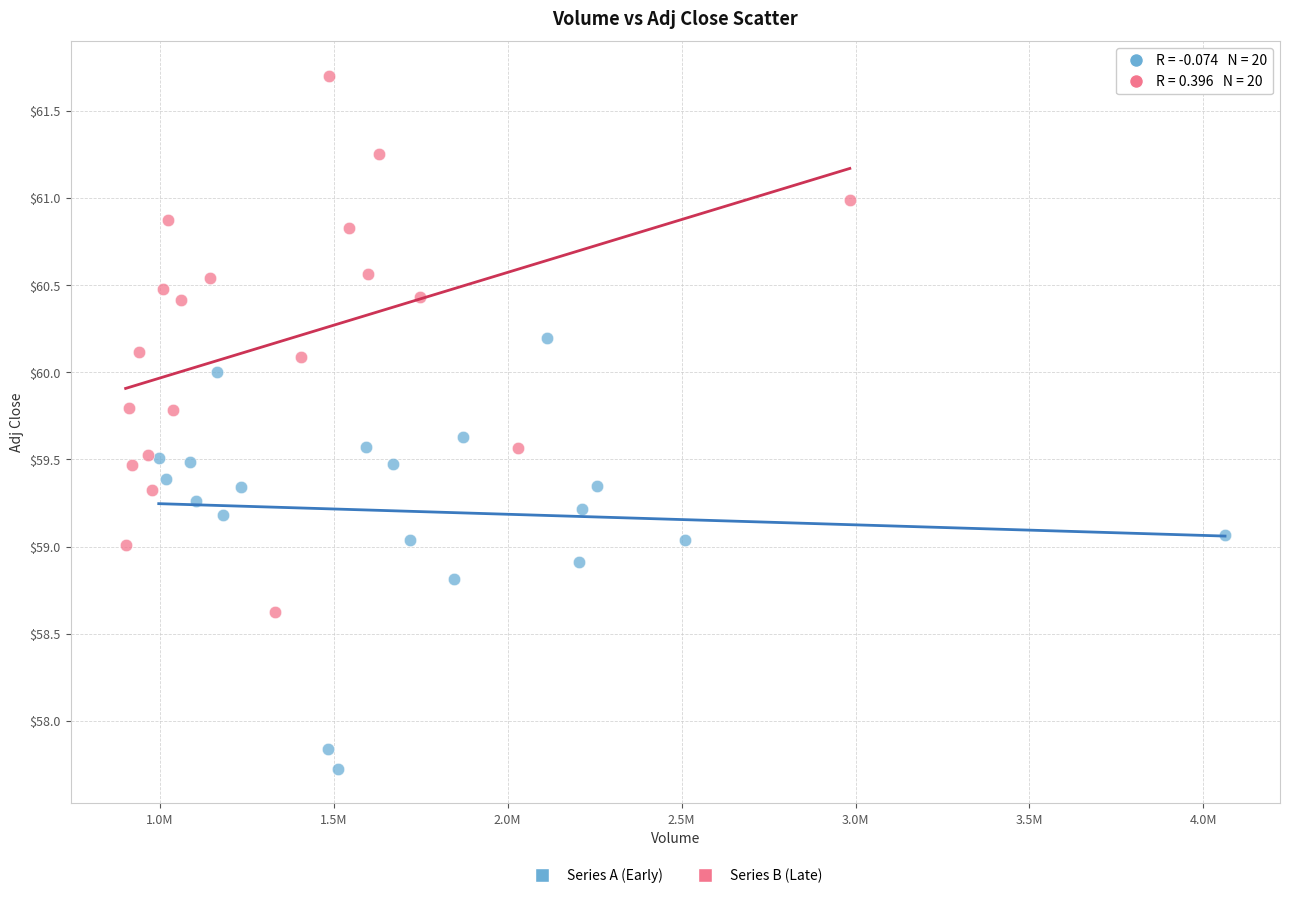

Which series reaches the maximum Y coordinate?

Series B (Late)